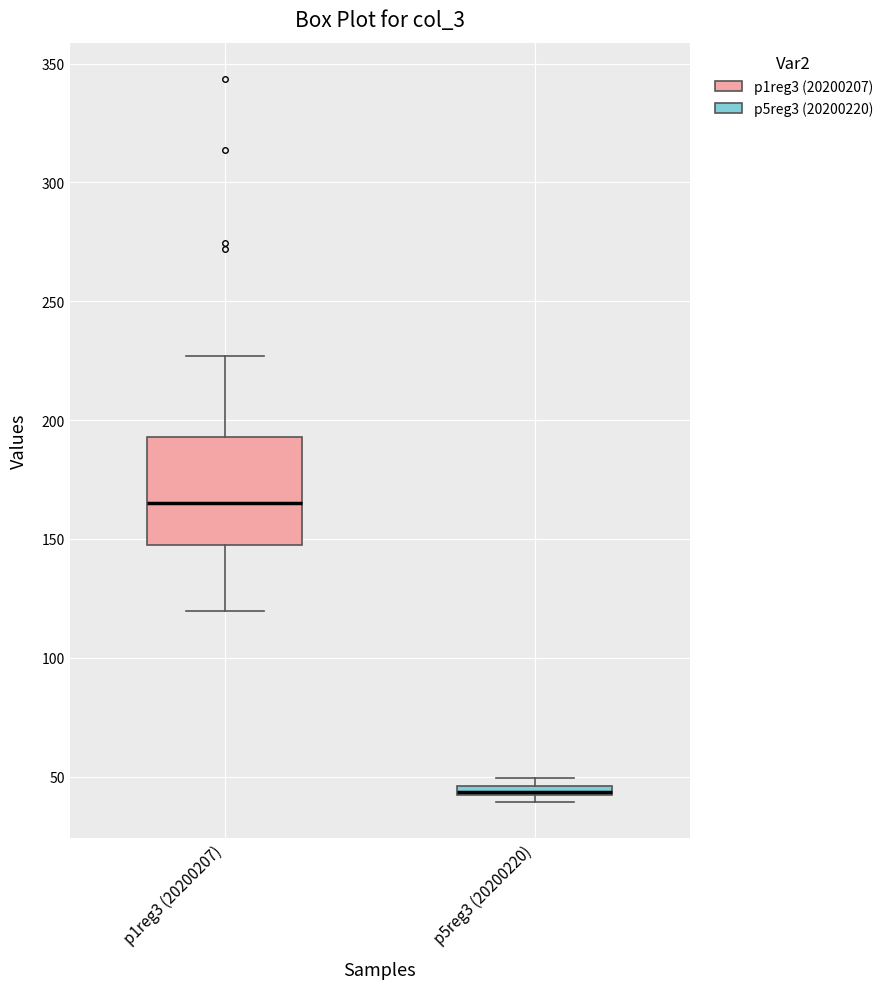

Where is the upper edge of the box for p5reg3 (20200220) on the y-axis? The values are not printed on the chart, so give them approximately, as read against the axis.

45